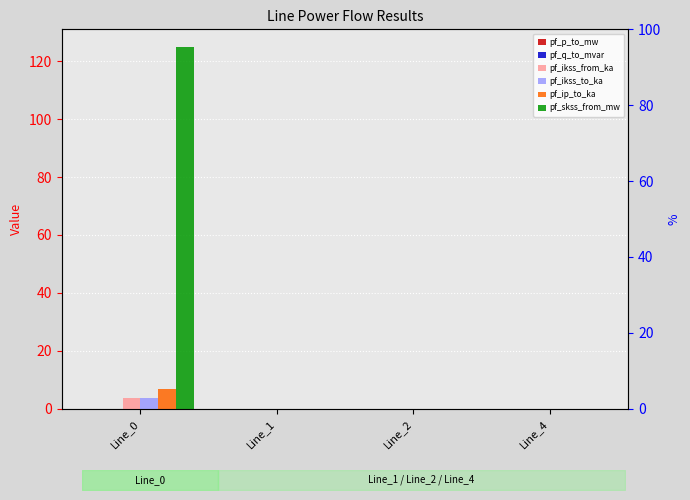

Rank the series by their maximum value, from highest to lowest.

pf_skss_from_mw, pf_ip_to_ka, pf_ikss_from_ka, pf_ikss_to_ka, pf_q_to_mvar, pf_p_to_mw